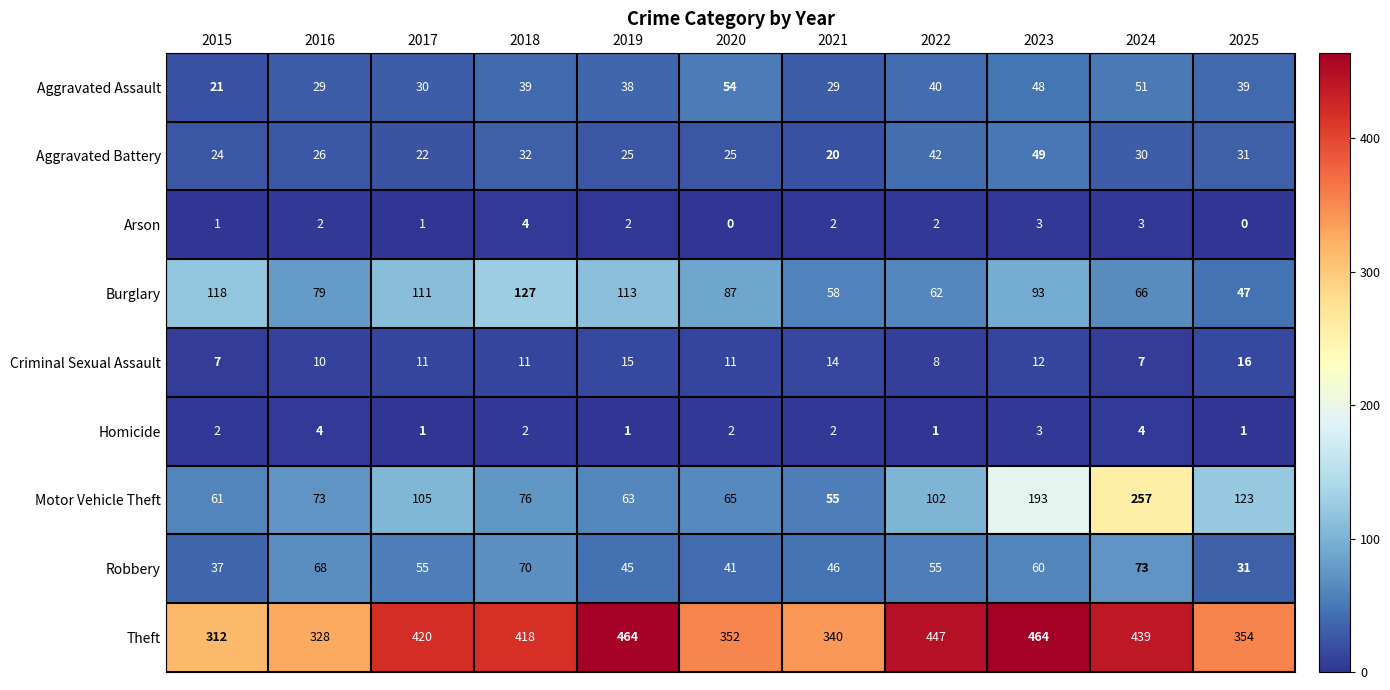

What is the maximum value shown in the chart?

464